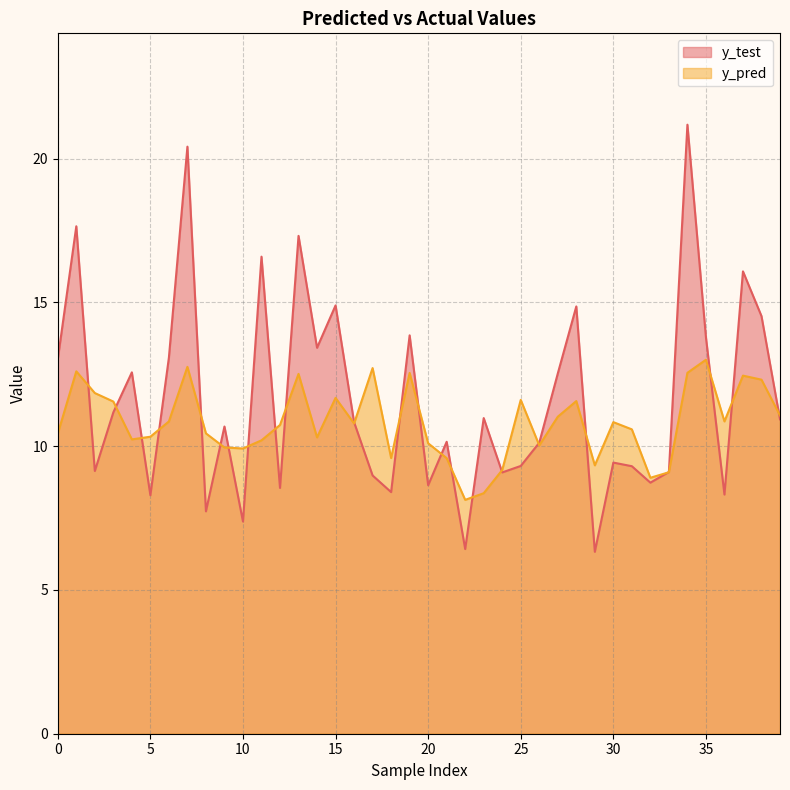

Reading right to left, extract all data points from this chart.

y_pred: 11.1	12.3	12.5	10.9	13.0	12.5	9.1	8.9	10.6	10.8	9.3	11.6	11.0	10.0	11.6	9.2	8.4	8.1	9.6	10.1	12.5	9.6	12.7	10.8	11.7	10.3	12.5	10.7	10.2	9.9	10.0	10.4	12.8	10.9	10.3	10.2	11.5	11.8	12.6	10.4
y_test: 10.9	14.5	16.1	8.3	13.8	21.2	9.1	8.7	9.3	9.4	6.3	14.9	12.5	10.1	9.3	9.1	11.0	6.4	10.2	8.6	13.9	8.4	9.0	10.8	14.9	13.4	17.3	8.5	16.6	7.4	10.7	7.7	20.4	13.1	8.3	12.6	11.2	9.1	17.6	13.0